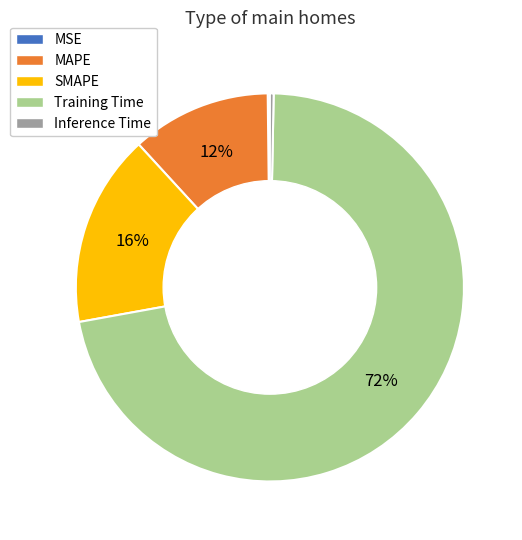

What percentage is the MAPE slice, to the nearest percent?

12%